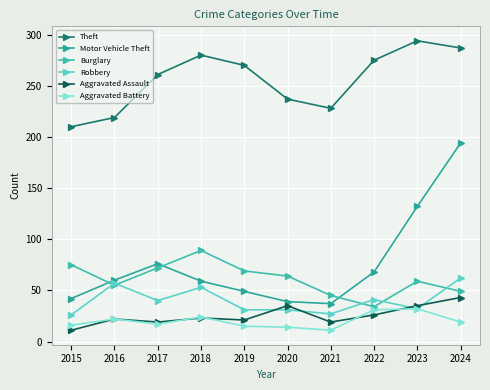

Where does the Robbery series first go above 40?

2016